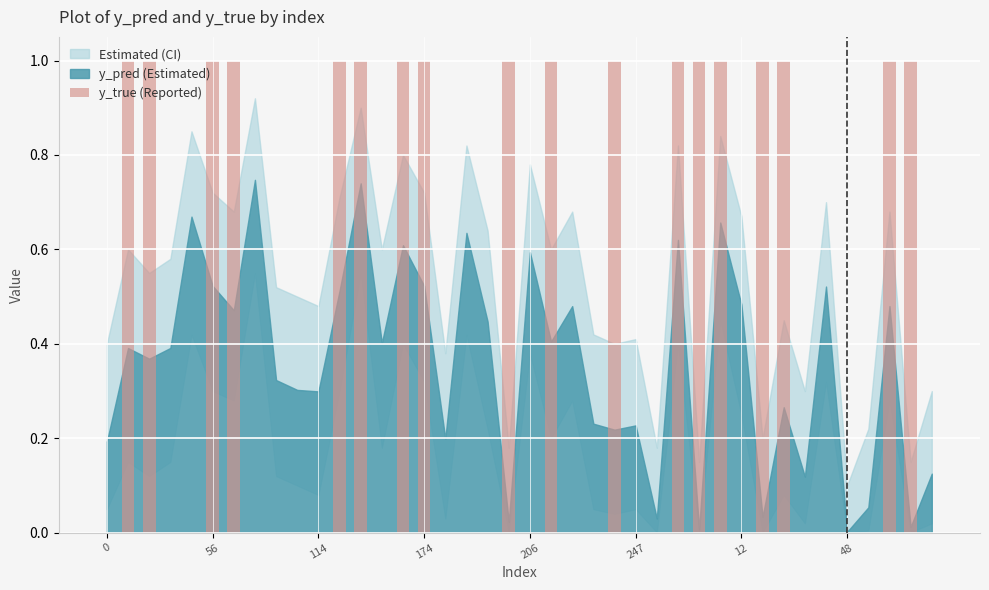

What is the sum of all values?

18